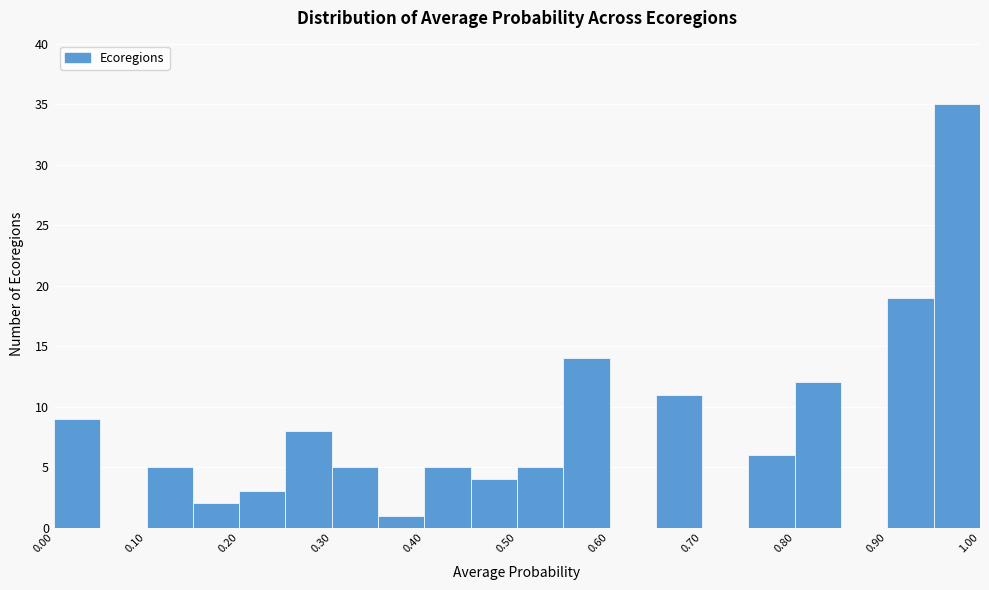

Reading left to right, list every bar in this chart as the range it spans on the x-axis followed by its height. The values are not printed on the chart, so give them approximately, as read against the axis.

0.00 to 0.05: 9
0.05 to 0.10: 0
0.10 to 0.15: 5
0.15 to 0.20: 2
0.20 to 0.25: 3
0.25 to 0.30: 8
0.30 to 0.35: 5
0.35 to 0.40: 1
0.40 to 0.45: 5
0.45 to 0.50: 4
0.50 to 0.55: 5
0.55 to 0.60: 14
0.60 to 0.65: 0
0.65 to 0.70: 11
0.70 to 0.75: 0
0.75 to 0.80: 6
0.80 to 0.85: 12
0.85 to 0.90: 0
0.90 to 0.95: 19
0.95 to 1.00: 35